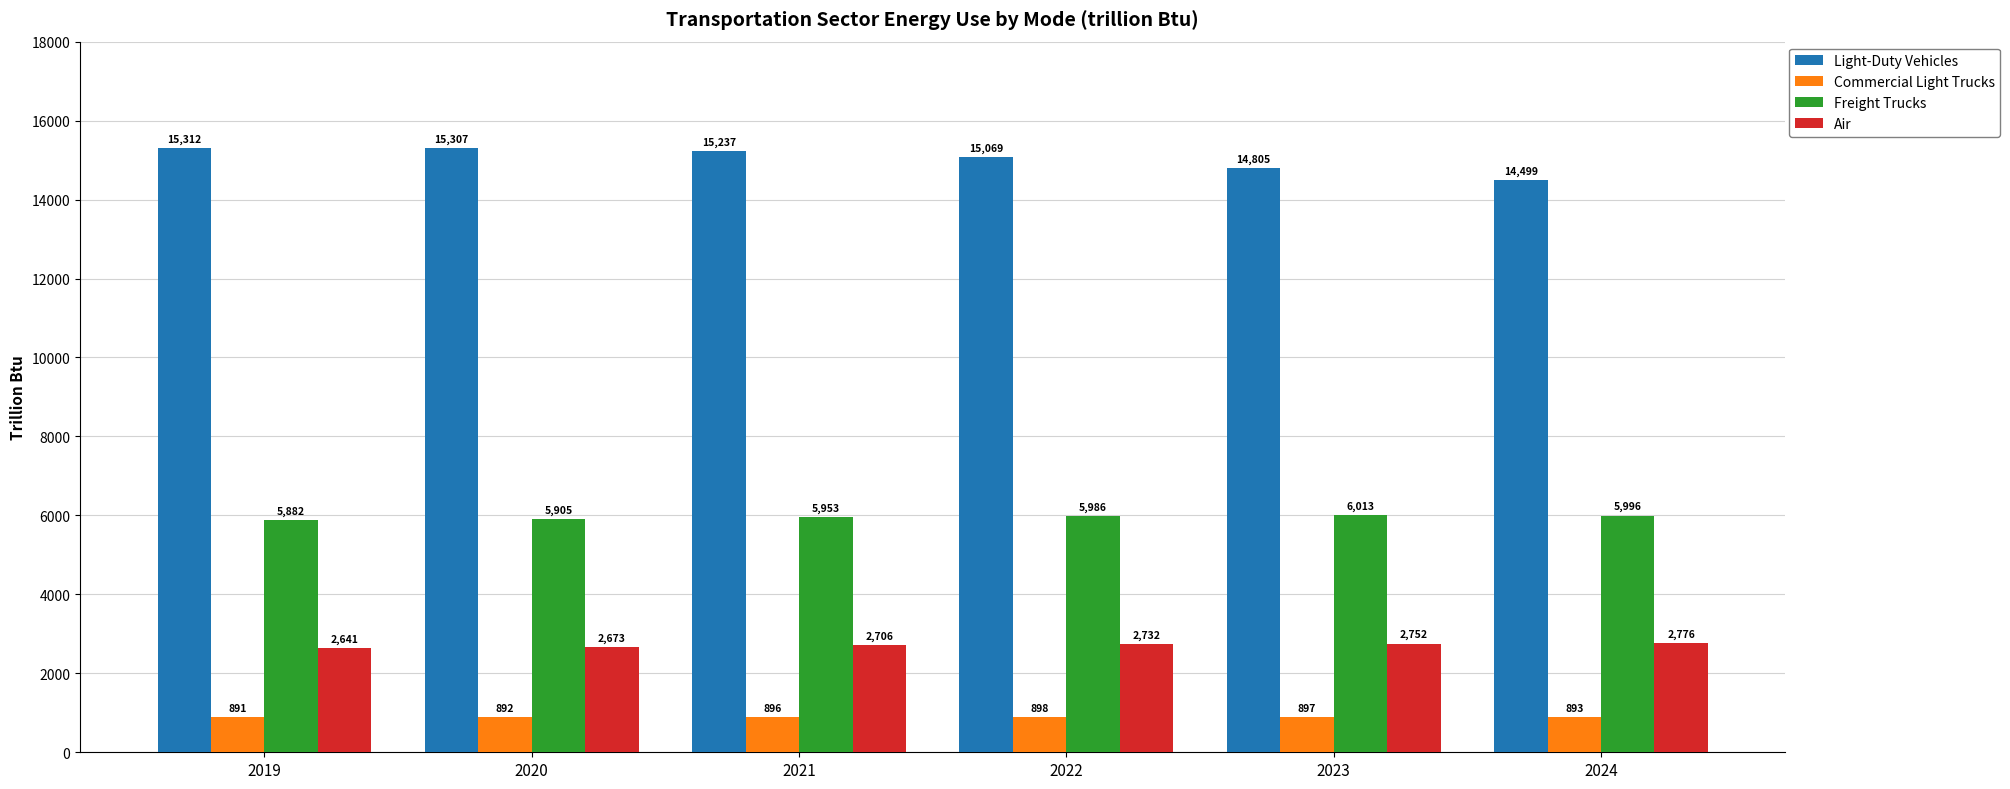

Rank the series at 2020 from highest to lowest value.

Light-Duty Vehicles, Freight Trucks, Air, Commercial Light Trucks